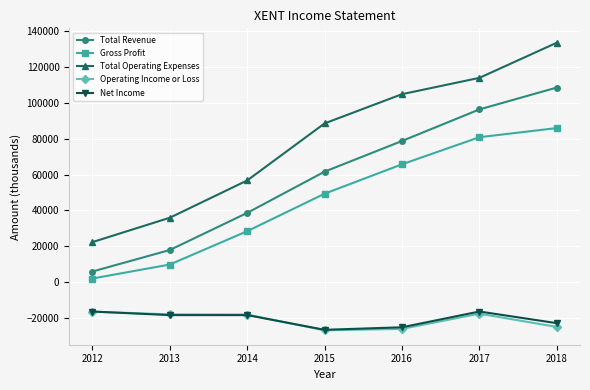

True or false: Net Income and Gross Profit cross at least once.

False